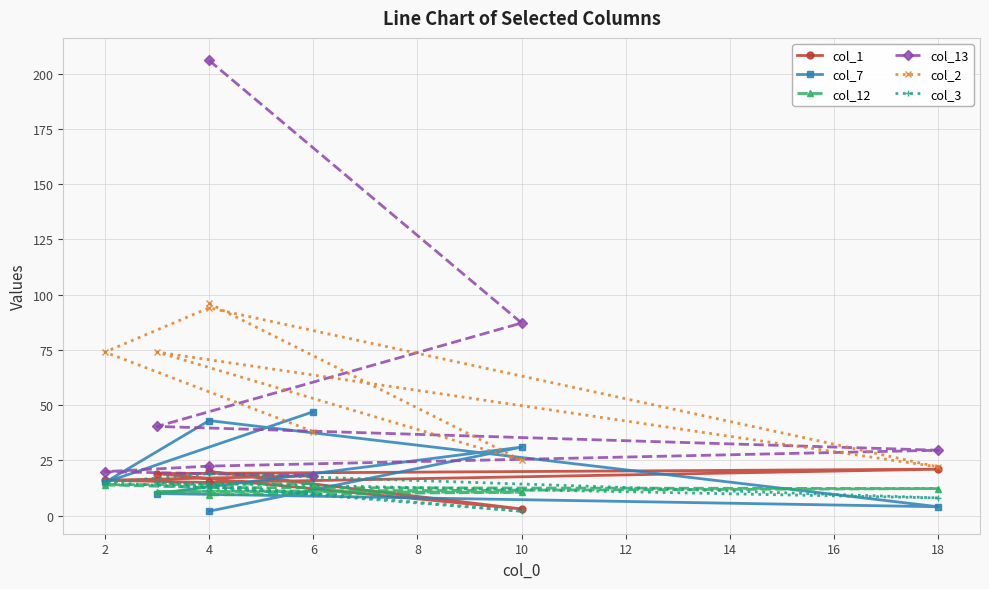

What is the average value of the col_1 series?

16.0